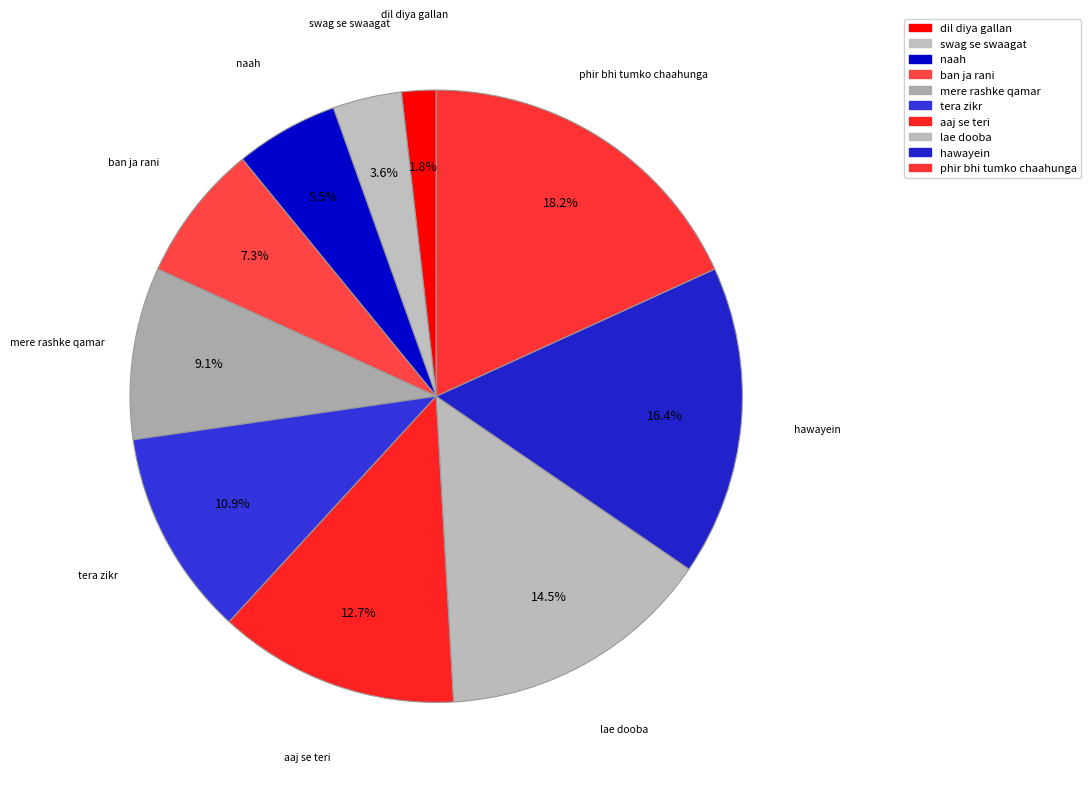

How many segments does this pie chart have?

10